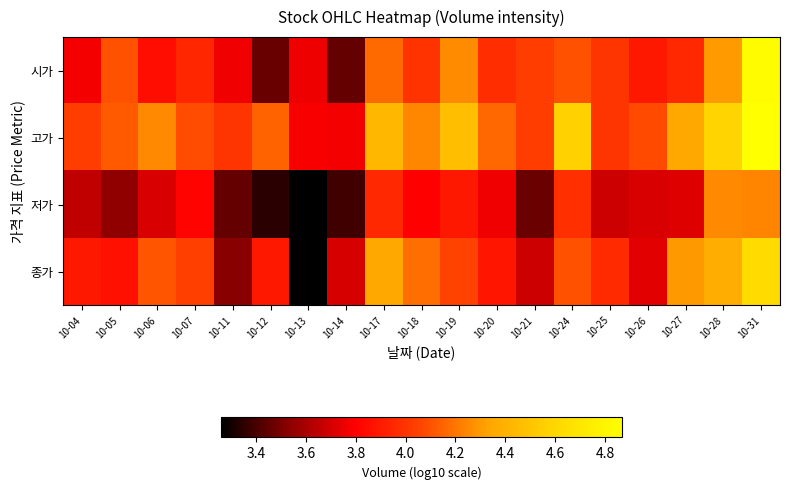

Which series changed the most between 10-25 and 10-27?

고가